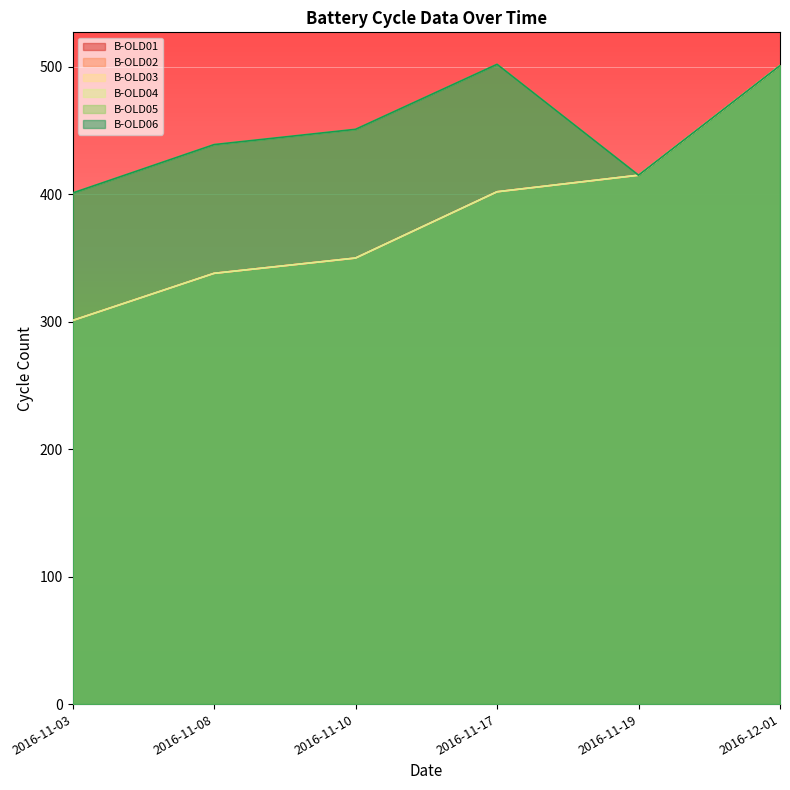

Which series has the widest spread of values?

B-OLD01